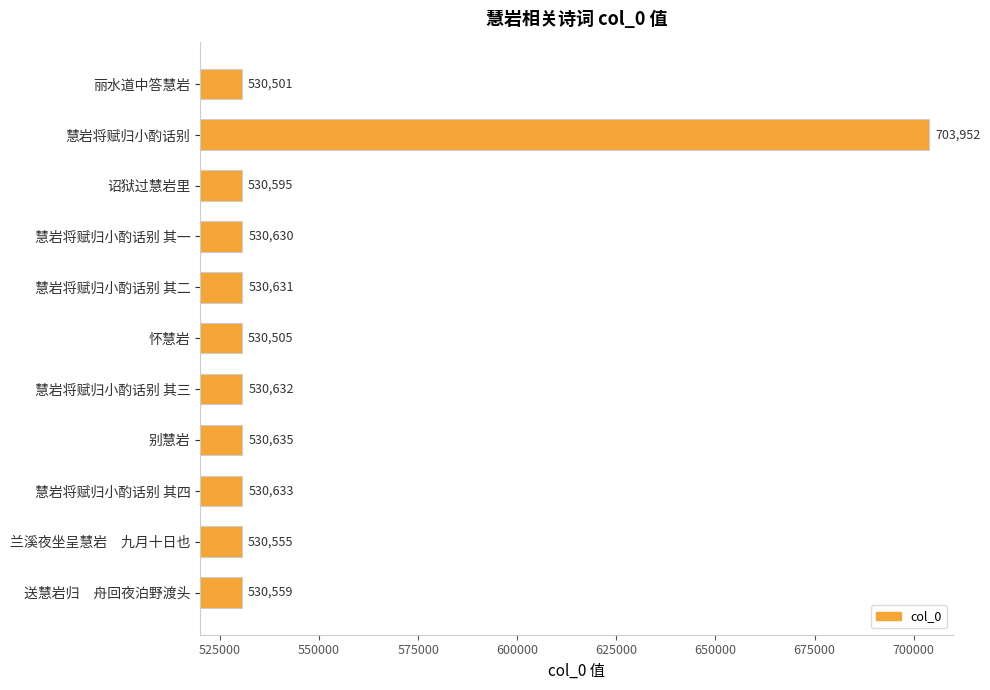

What position from the top is 送慧岩归　舟回夜泊野渡头?

11